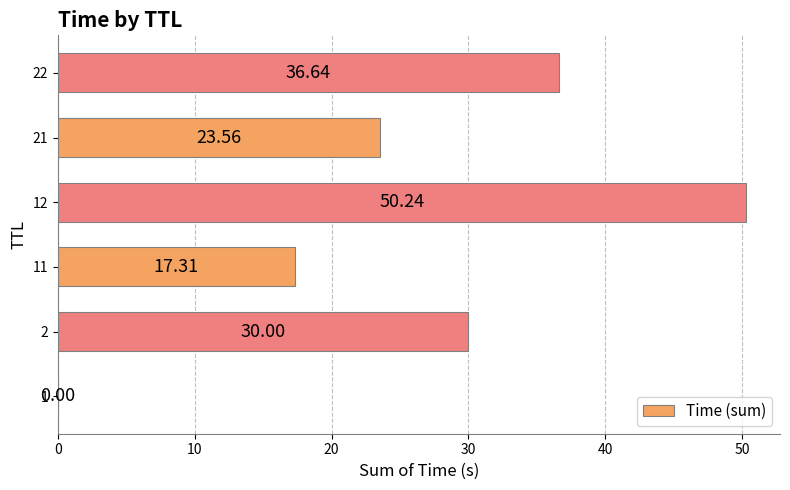

Which has a higher value, 1 or 22?

22